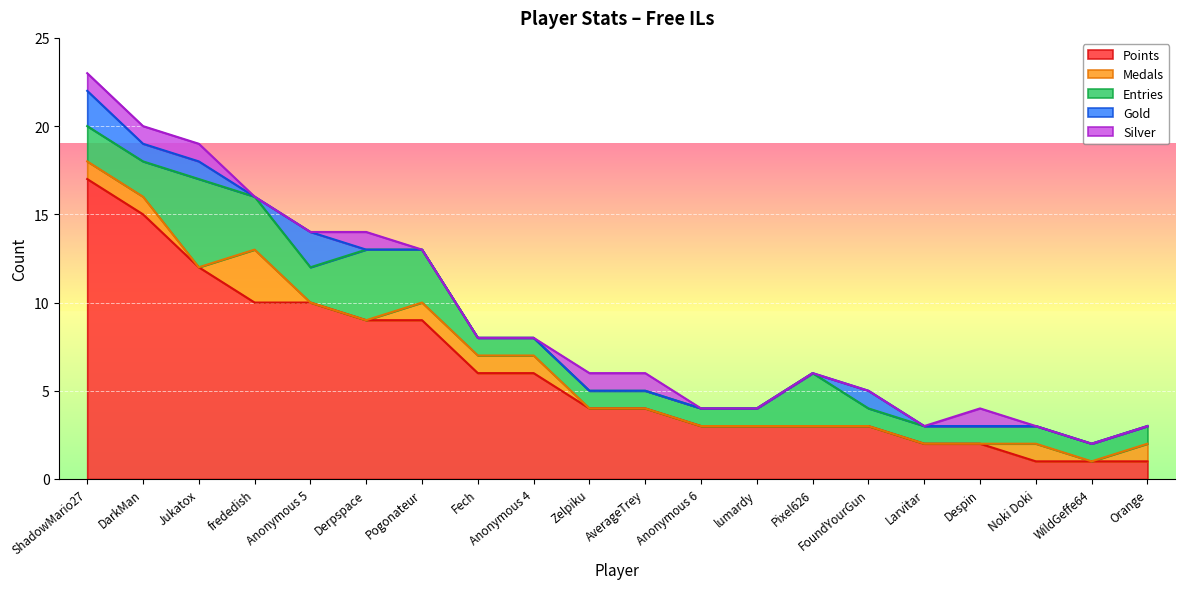

True or false: Points and Medals intersect in this chart.

False